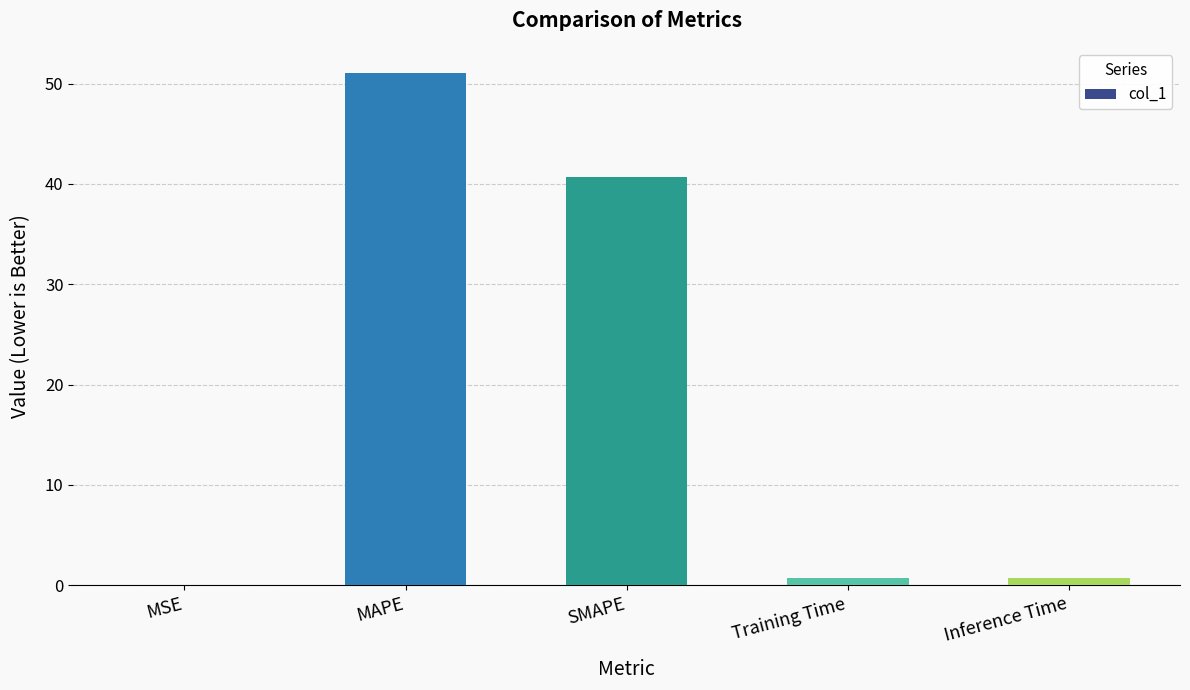

The value at MAPE is 51.0. True or false?

True